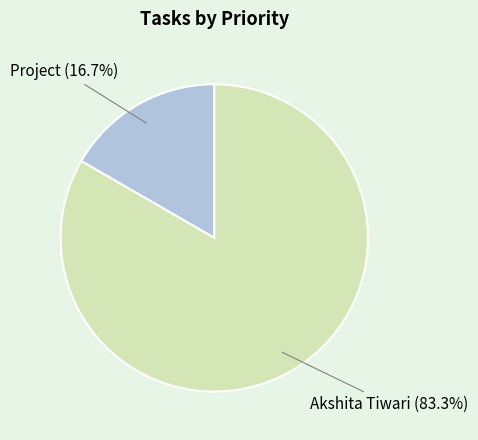

Which category accounts for the majority?

Akshita Tiwari